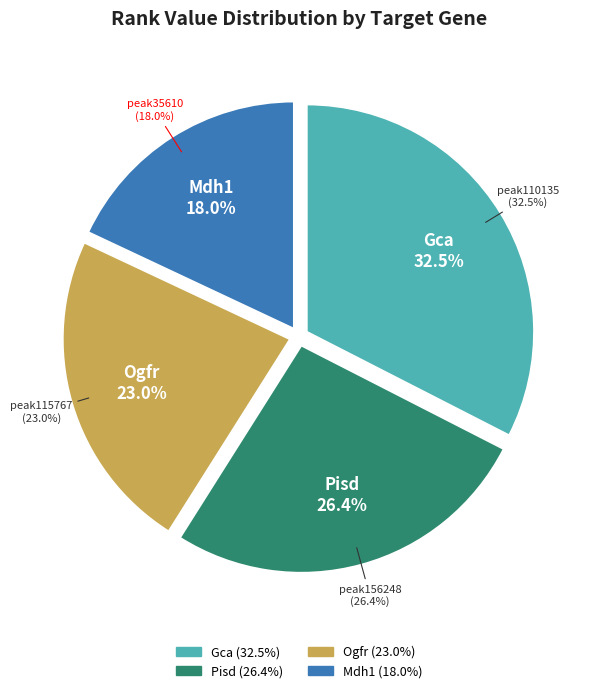

To the nearest percent, what is the average slice percentage?

25%